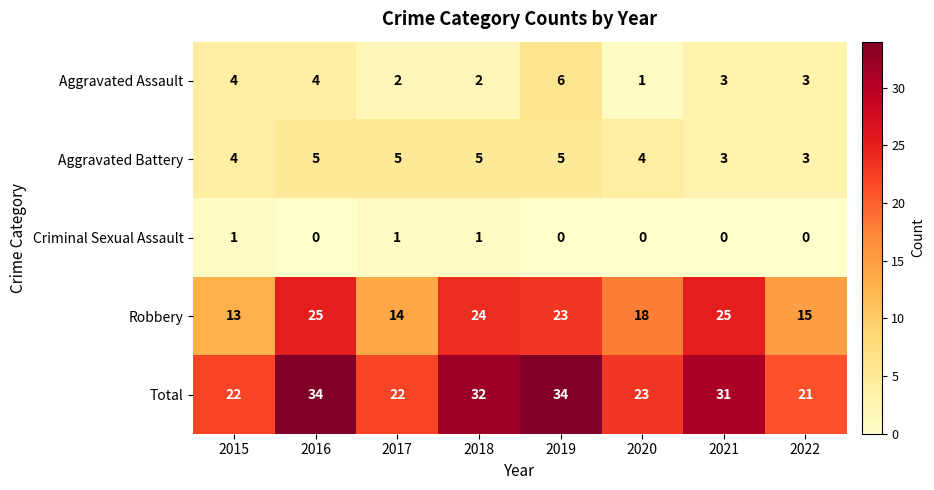

Rank the series by their maximum value, from lowest to highest.

Criminal Sexual Assault, Aggravated Battery, Aggravated Assault, Robbery, Total